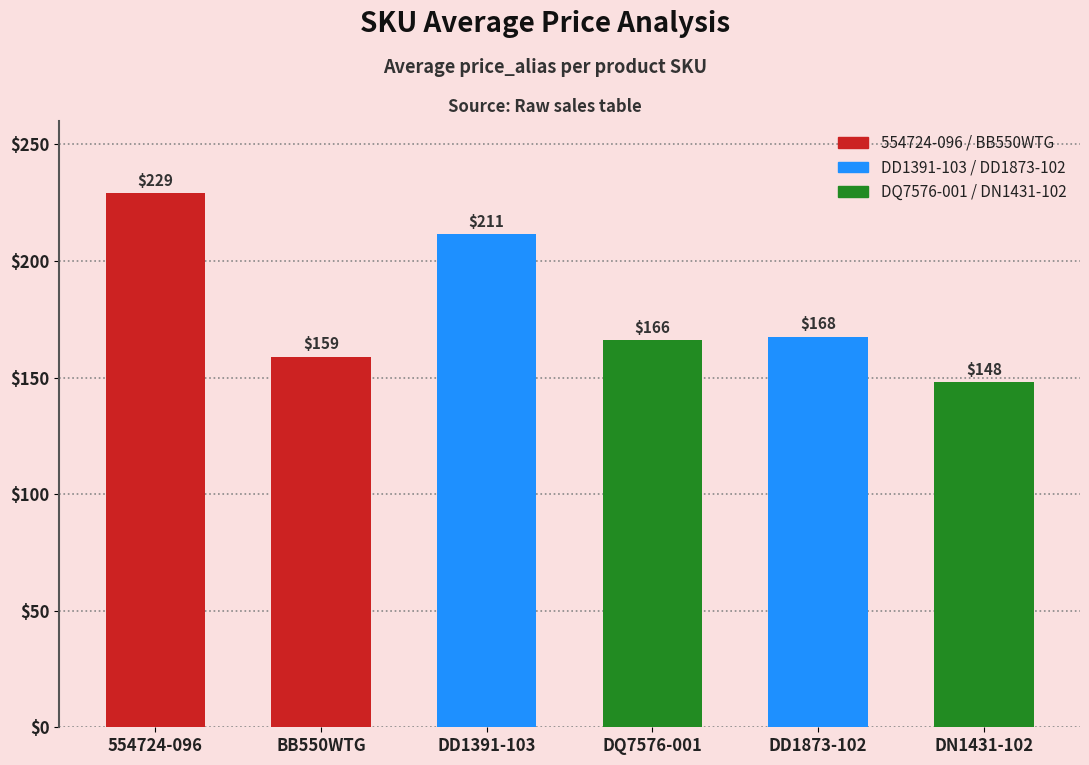

What is the sum of the values at DD1391-103 and 554724-096?

440.4